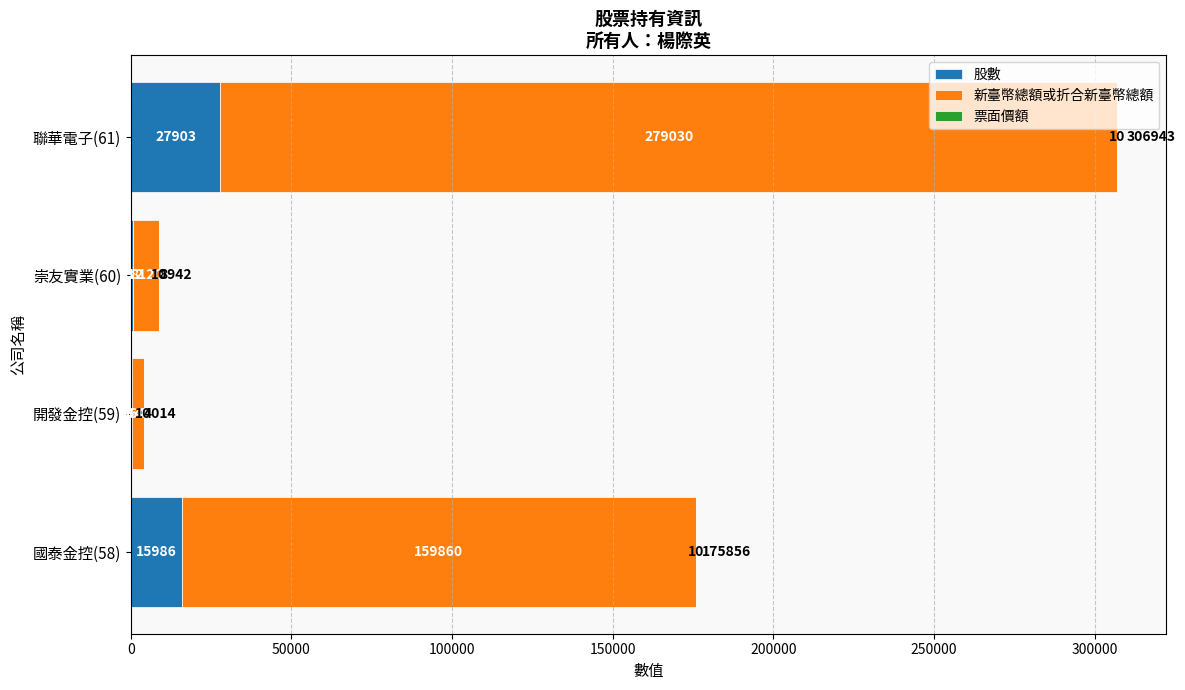

What value does the 股數 series have at 開發金控(59)?

364